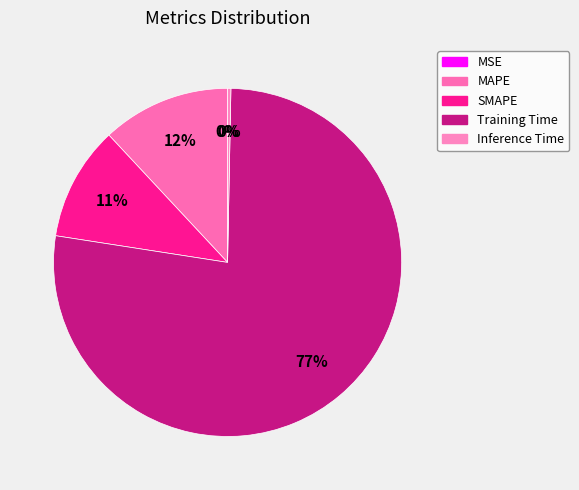

Combined, what portion of the pie is SMAPE and MSE?

10.6%